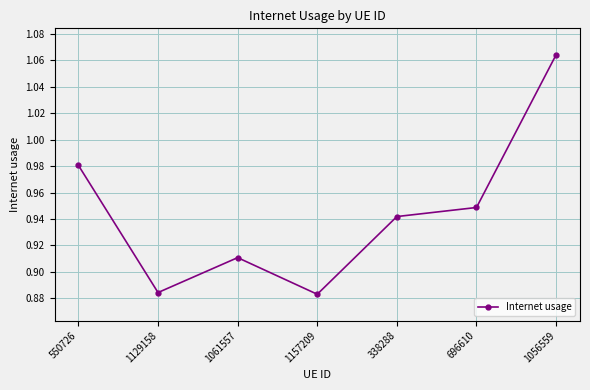

How many values are between 0 and 1?

6